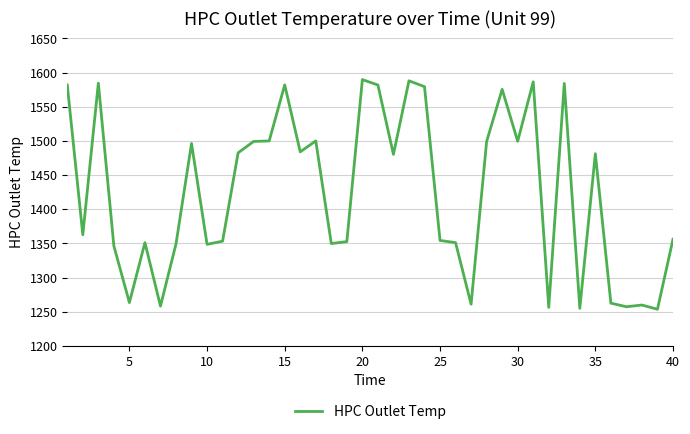

What is the greatest value displayed?

1589.7